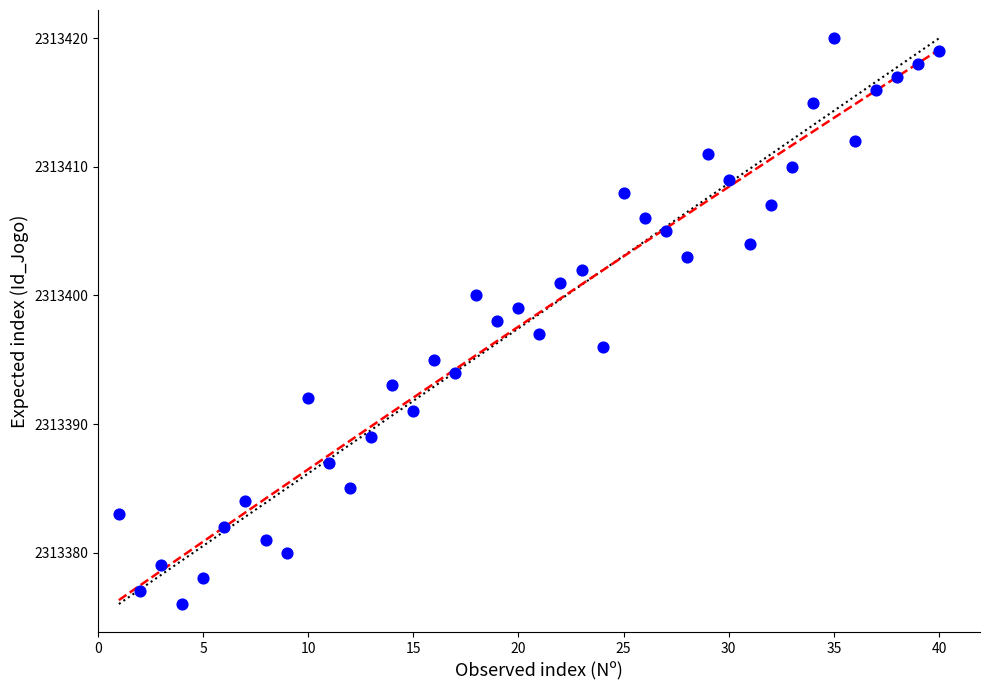

What is the range of X values (max minus min)?

39